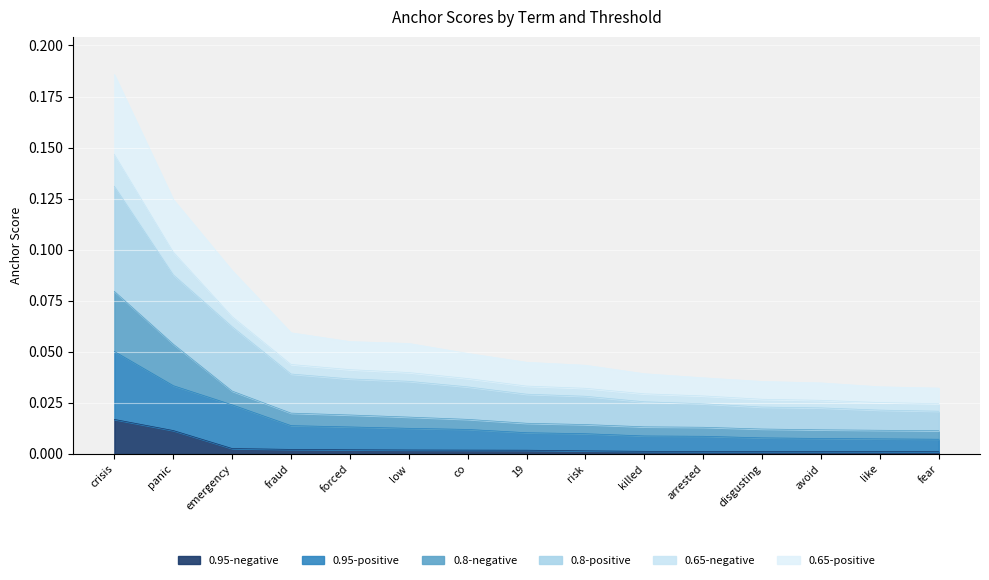

Which category has the highest value in the 0.95-negative series?

crisis